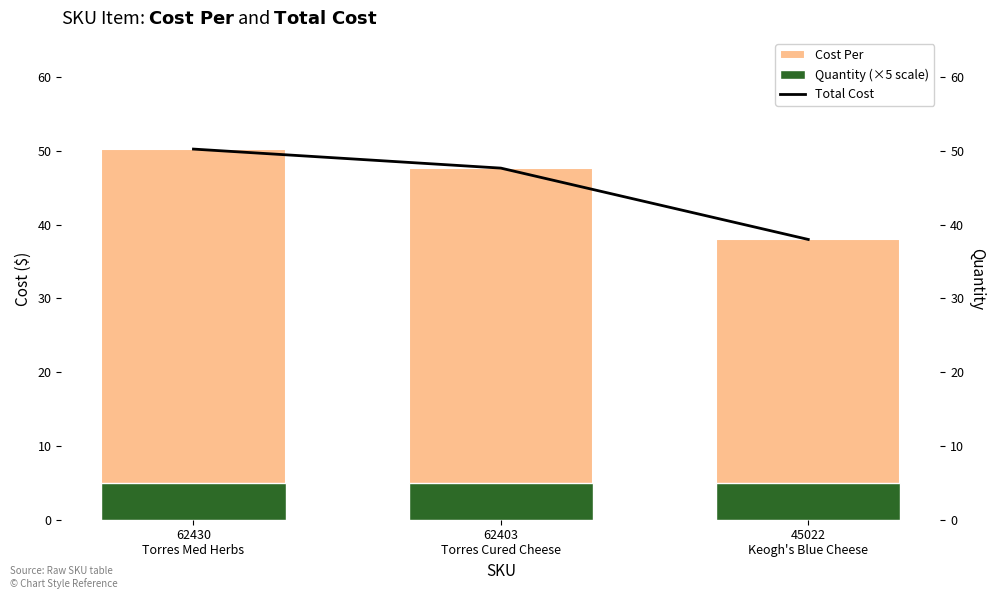

What is the label of the 3rd bar from the right?

62430
Torres Med Herbs